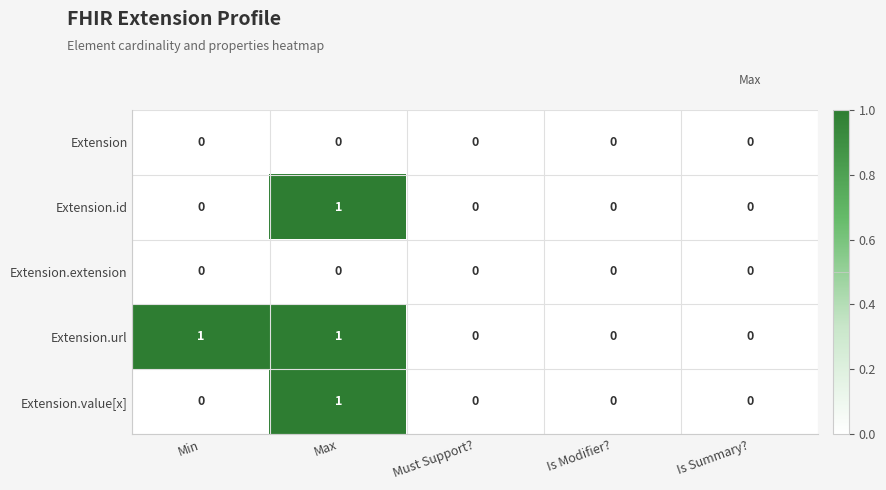

Reading left to right, transcribe all the data shown in this chart.

Extension: 0	0	0	0	0
Extension.id: 0	1	0	0	0
Extension.extension: 0	0	0	0	0
Extension.url: 1	1	0	0	0
Extension.value[x]: 0	1	0	0	0